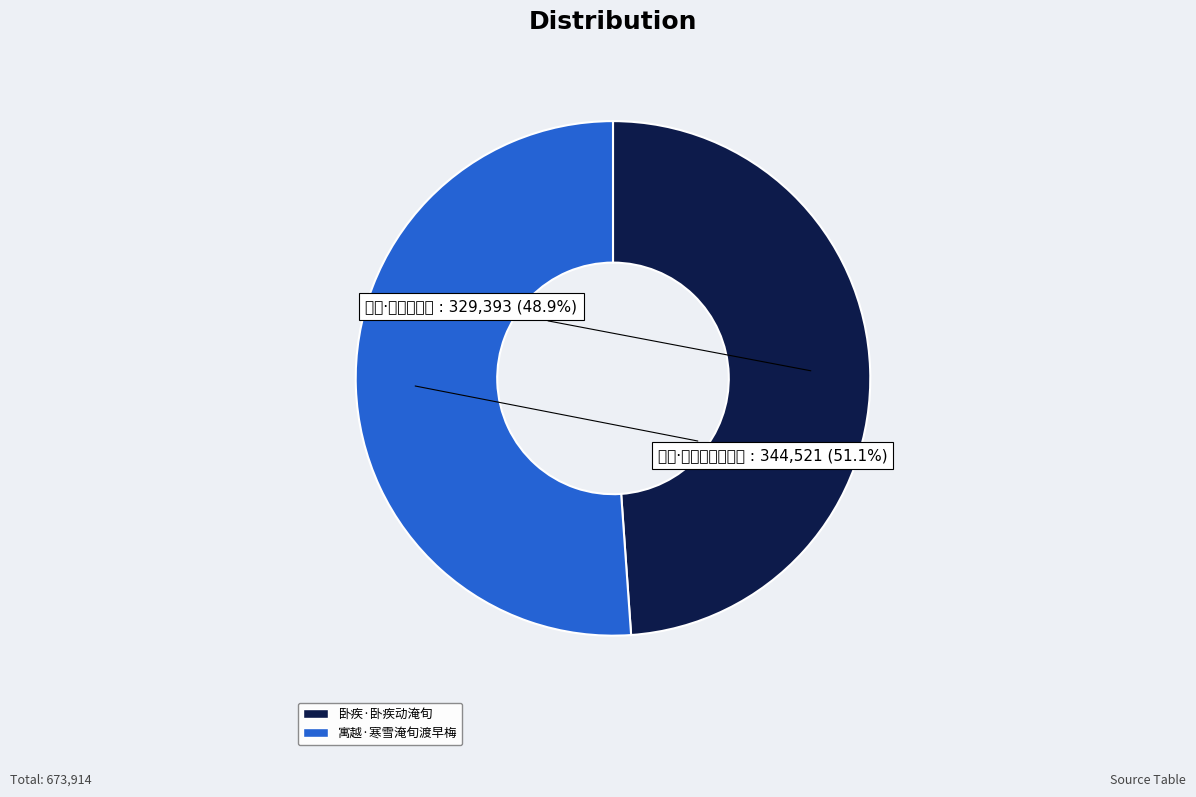

Between 寓越·寒雪淹旬渡早梅 and 卧疾·卧疾动淹旬, which is larger?

寓越·寒雪淹旬渡早梅